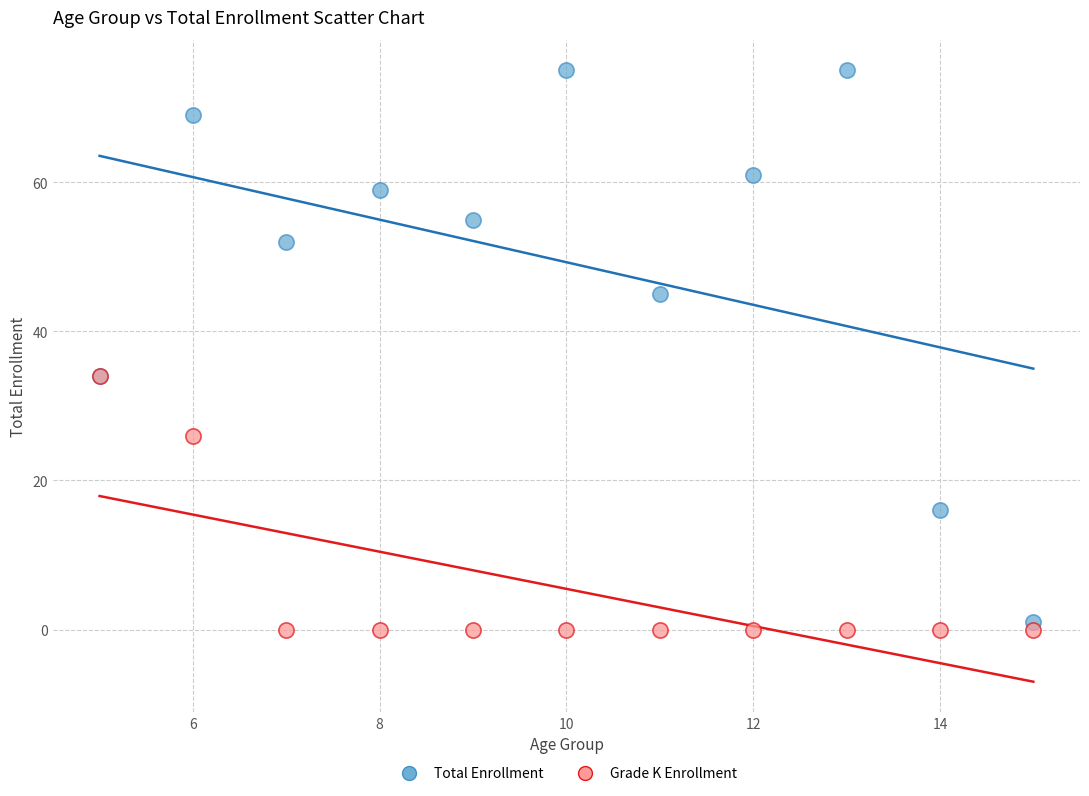

In the Grade K Enrollment series, what Y value is closest to 17?

26